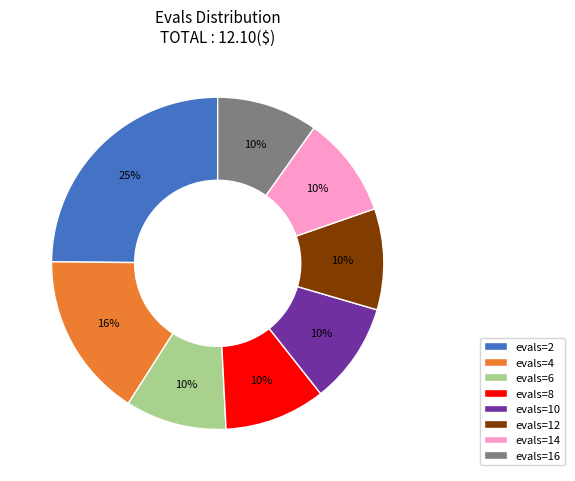

To the nearest percent, what portion does evals=8 represent?

10%